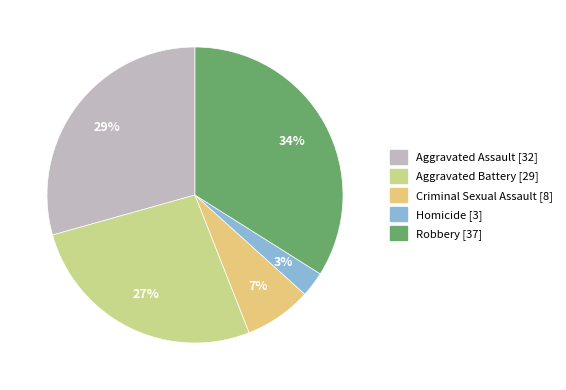

What percentage is NOT represented by Aggravated Battery?

73.4%